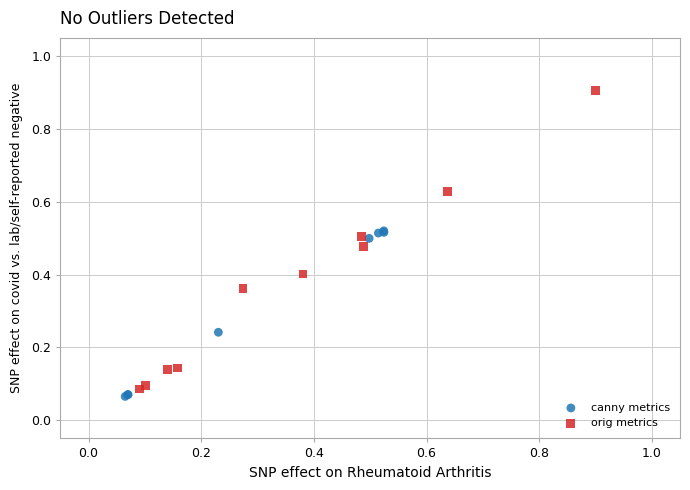

Which series has the largest Y range (max minus min)?

orig metrics